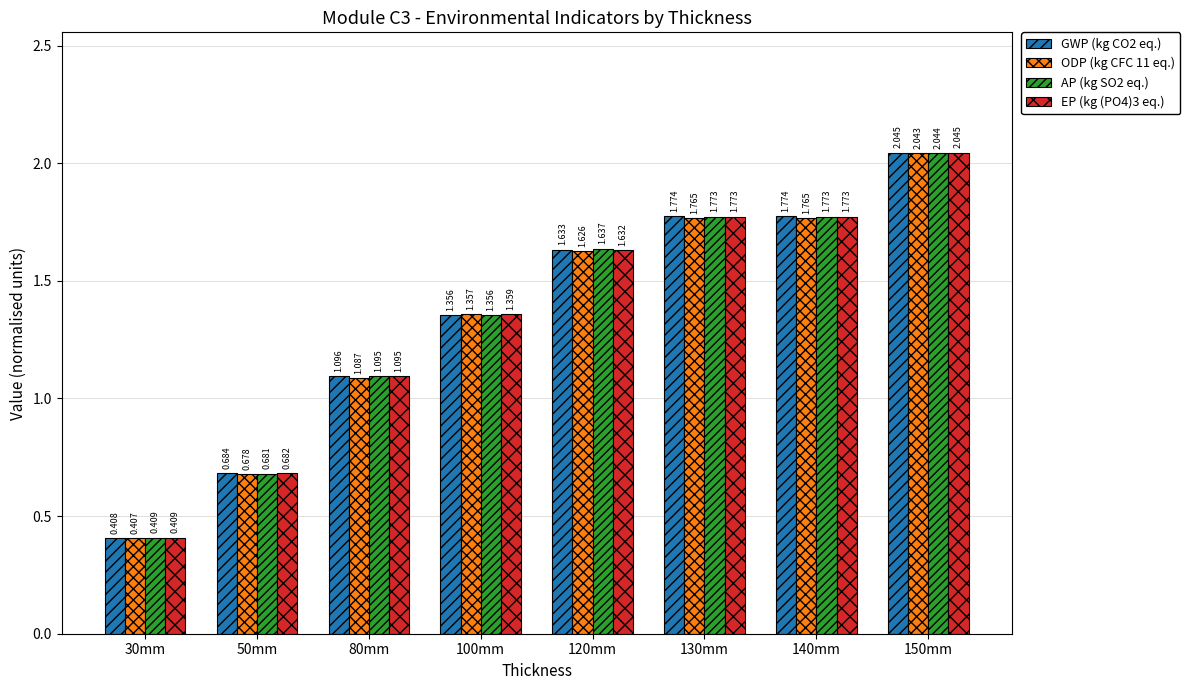

How many data points in GWP (kg CO2 eq.) are less than 1?

2